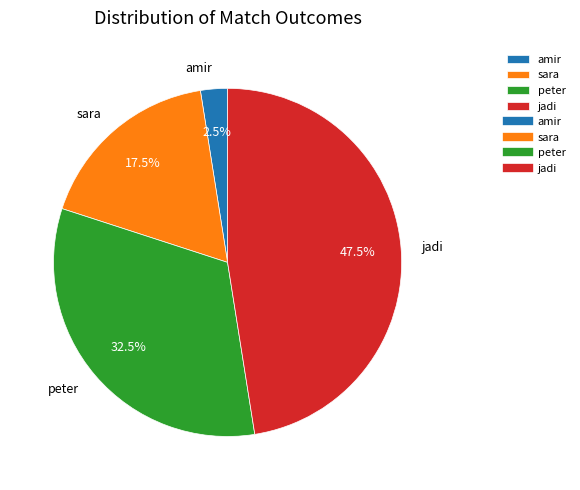

True or false: jadi accounts for 35% of the total.

False